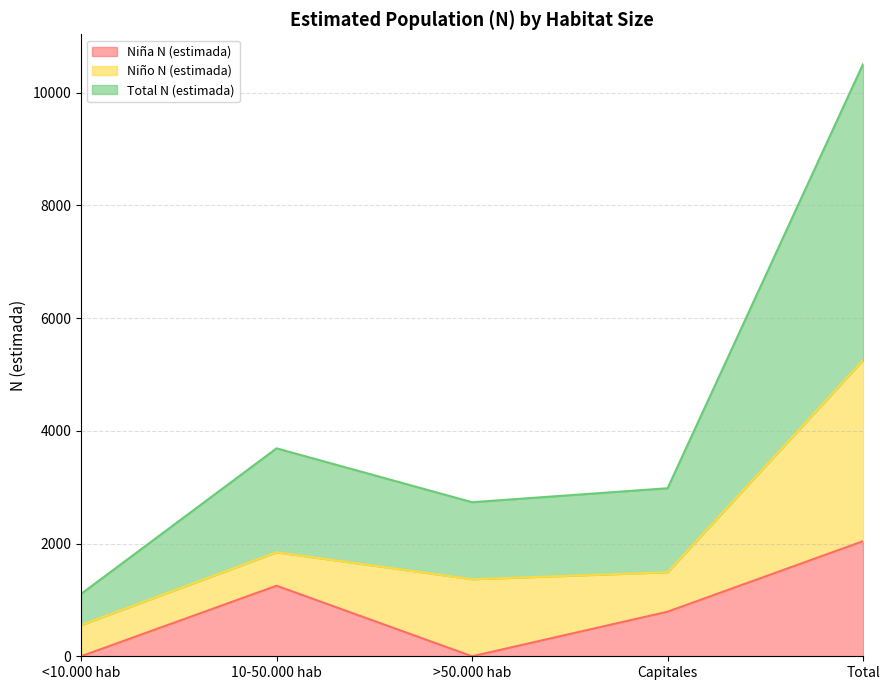

How many data points in Niña N (estimada) are less than 791?

2